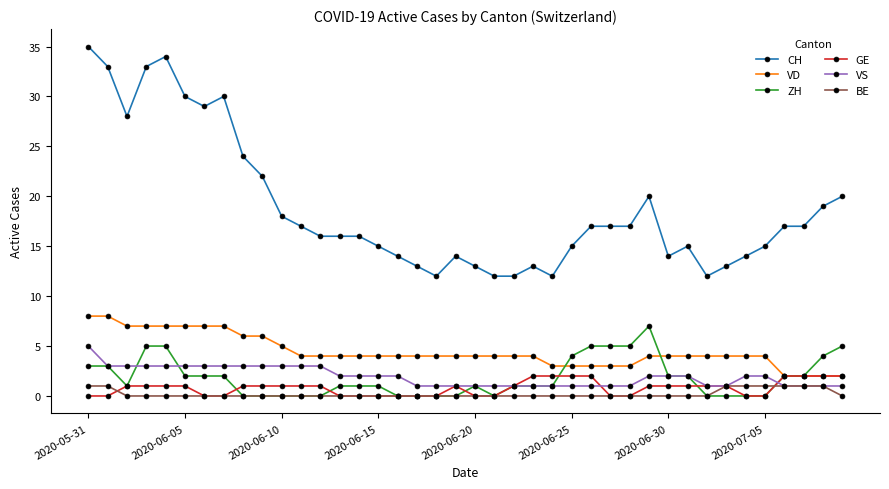

What is the difference between the maximum and minimum values in the CH series?

23